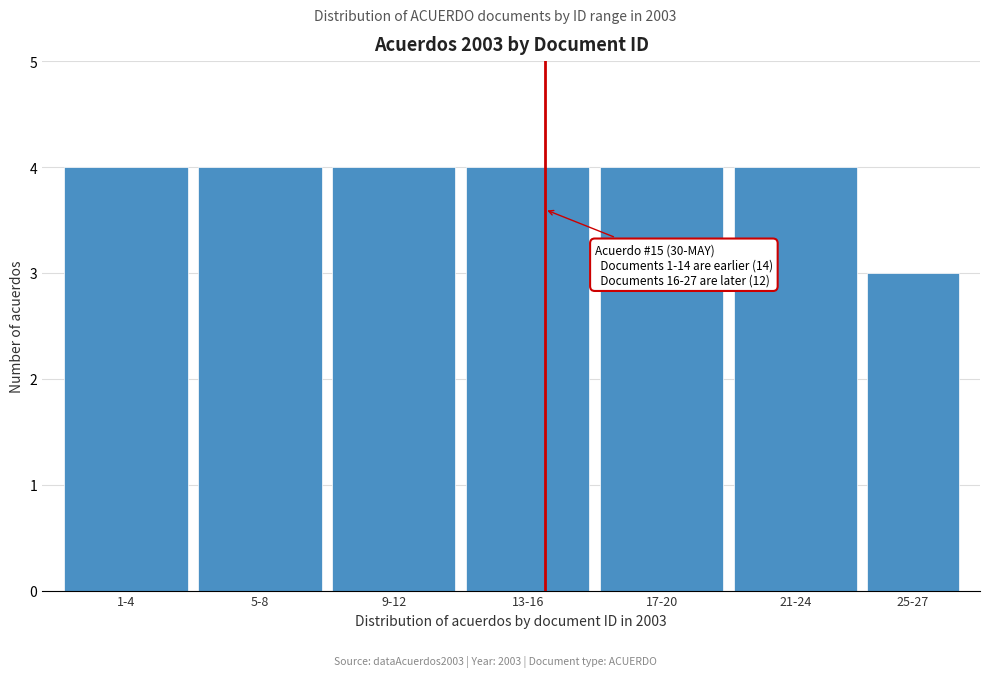

Reading right to left, what are all the values shown in this chart?

25-27=3	21-24=4	17-20=4	13-16=4	9-12=4	5-8=4	1-4=4